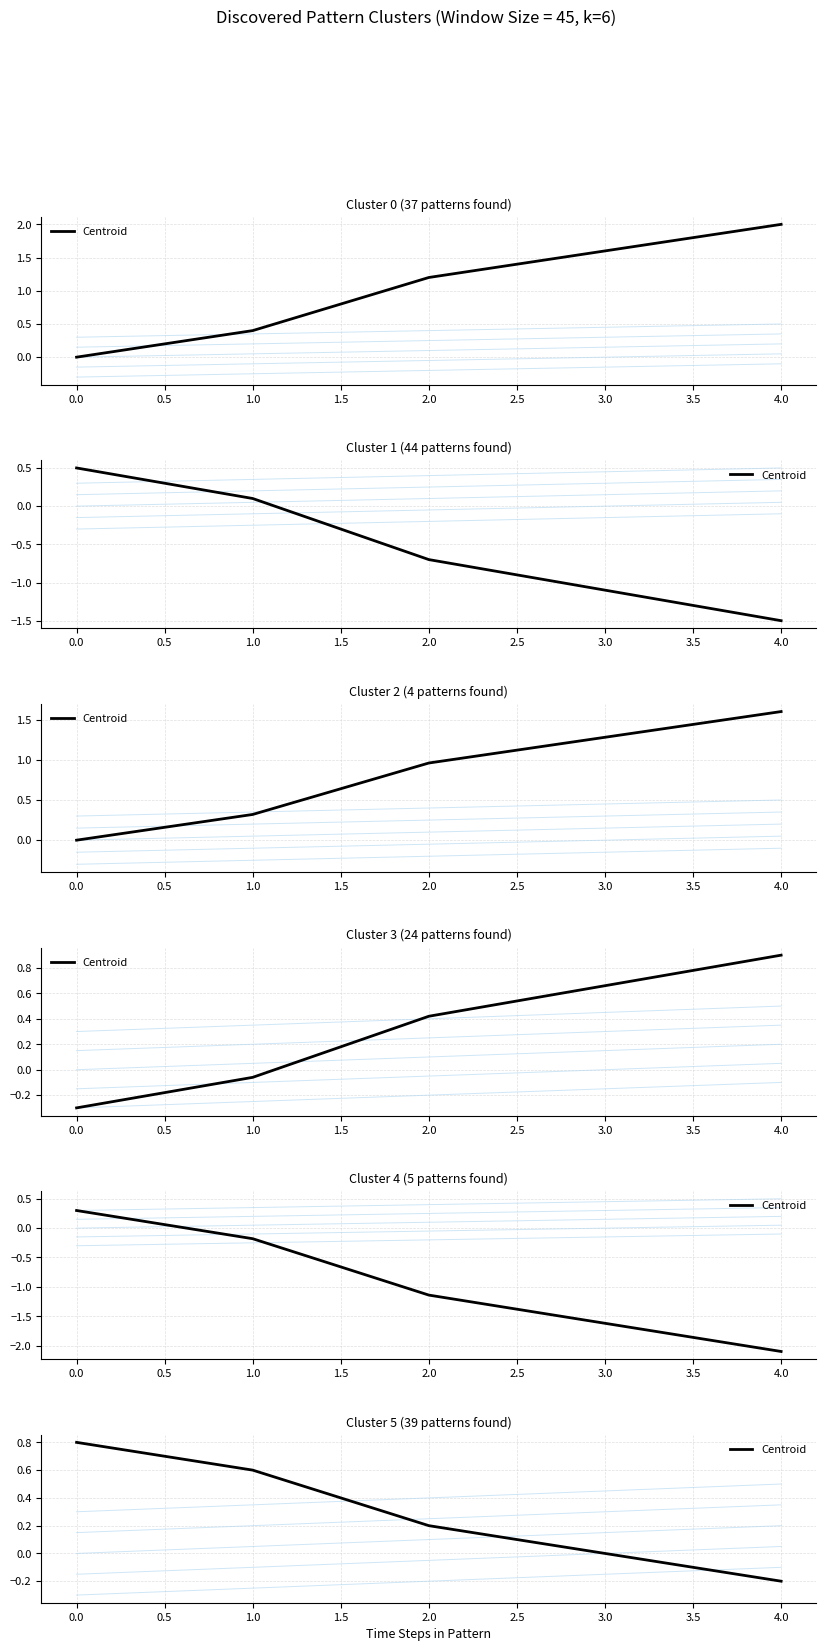

Count the values in the range 0 to 1.

4